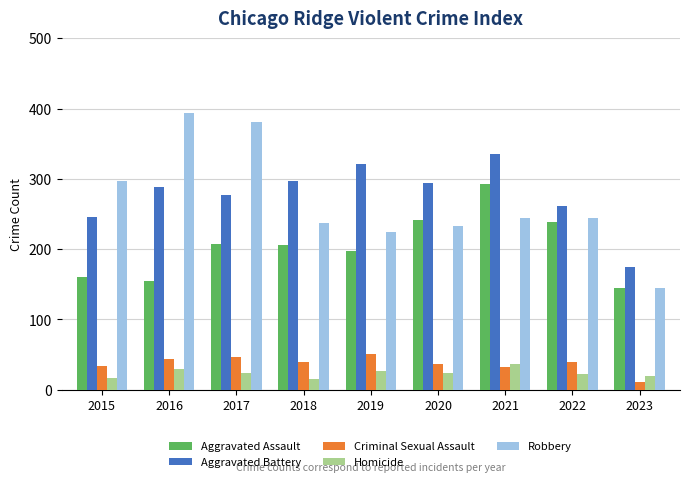

What is the total value across all series at 2020?

829